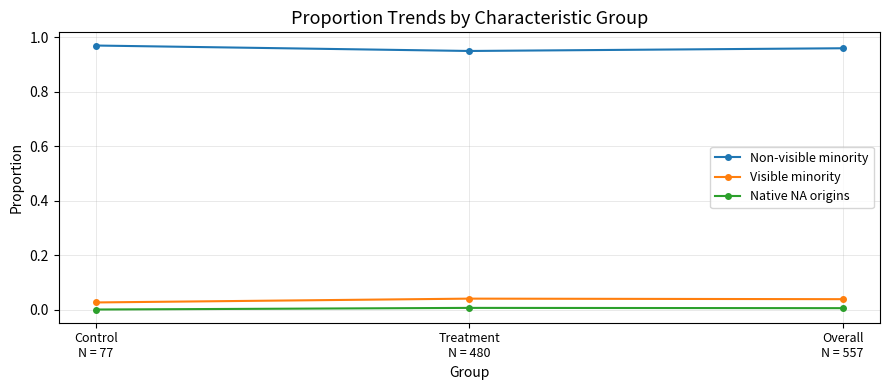

Which series has the largest total across all categories?

Non-visible minority